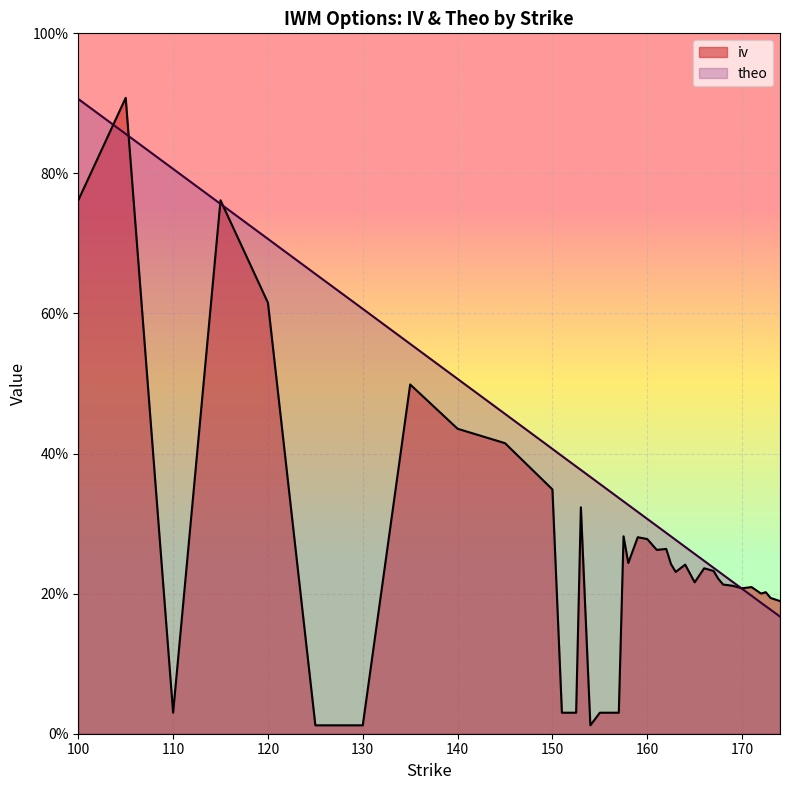

List the series in order of their peak value, lowest first.

theo, iv